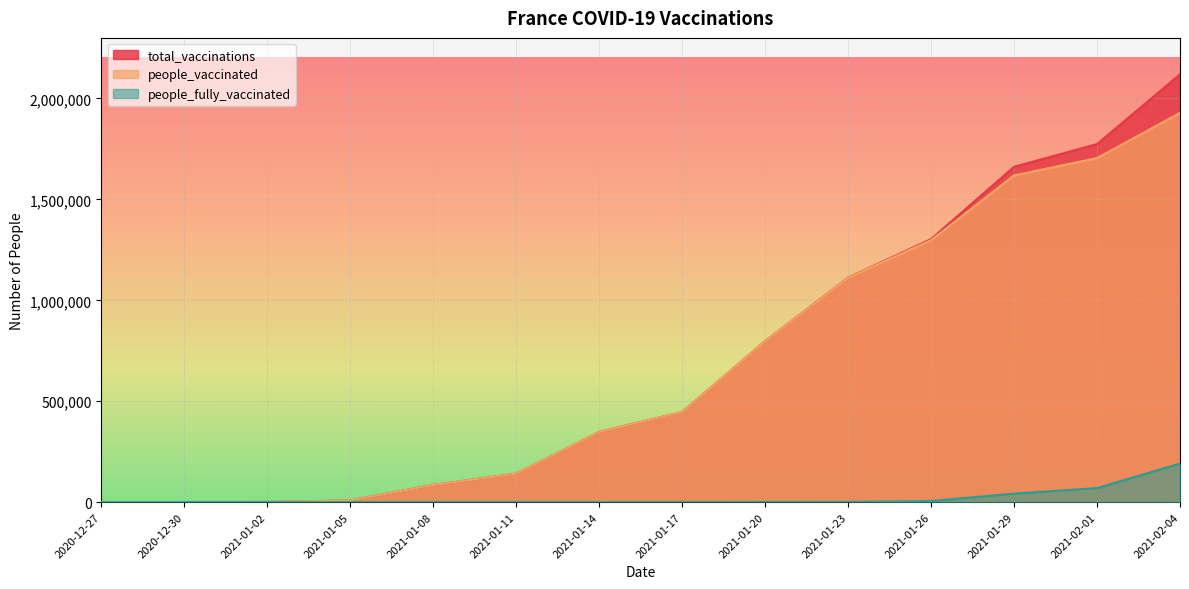

Is it true that people_vaccinated equals 1111577 at 2021-01-23?

True